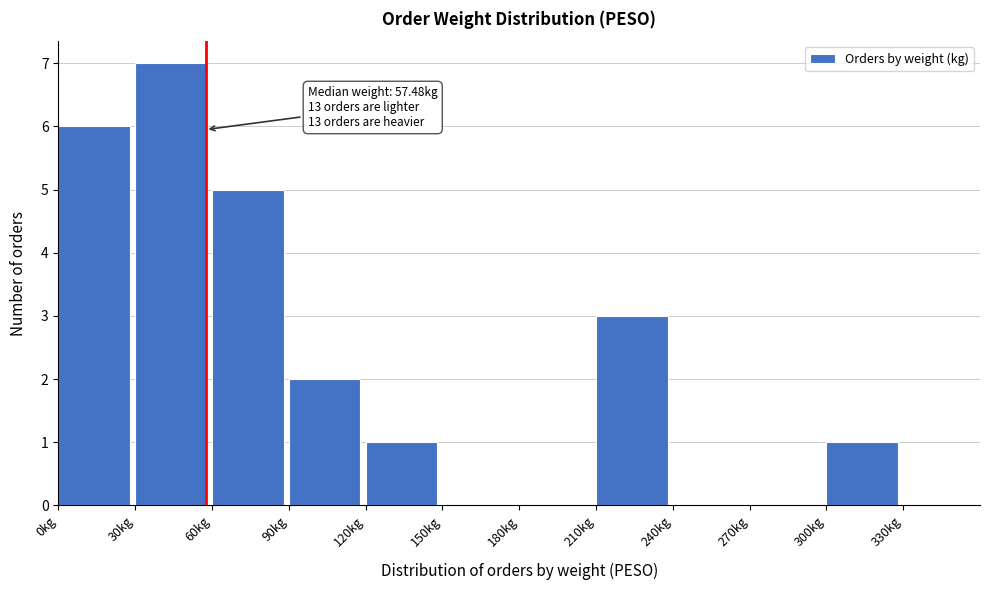

Over which range of the x-axis is the bar tallest?

30 to 60